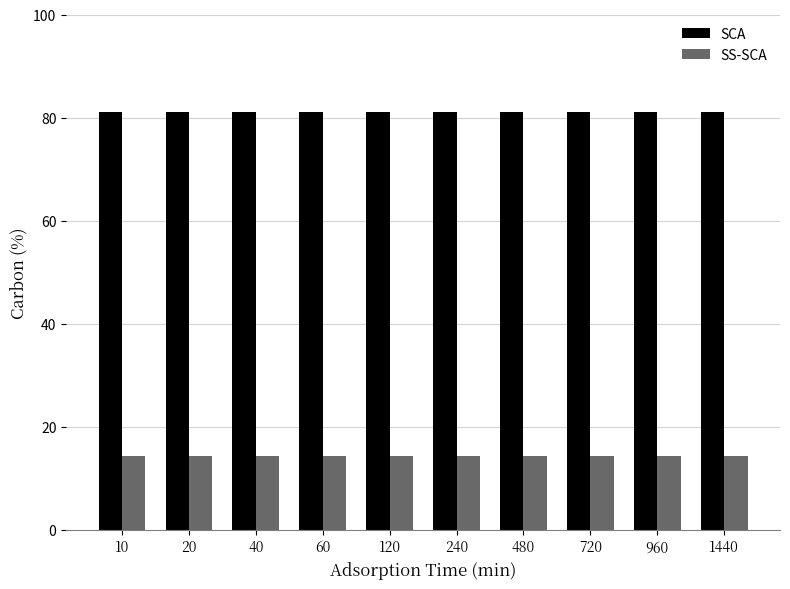

Rank the series by their average value, from highest to lowest.

SCA, SS-SCA